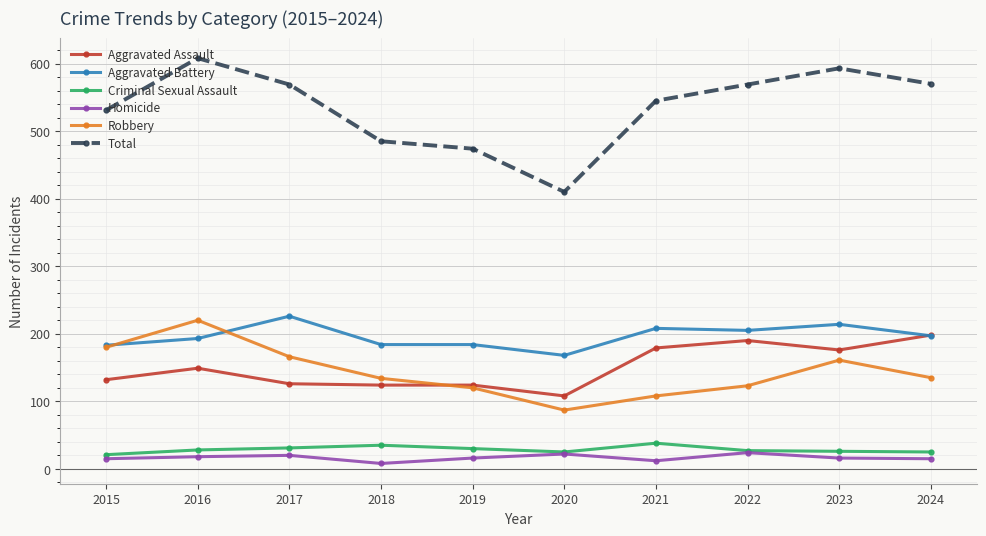

At which category does the chart reach its peak across all series?

2016